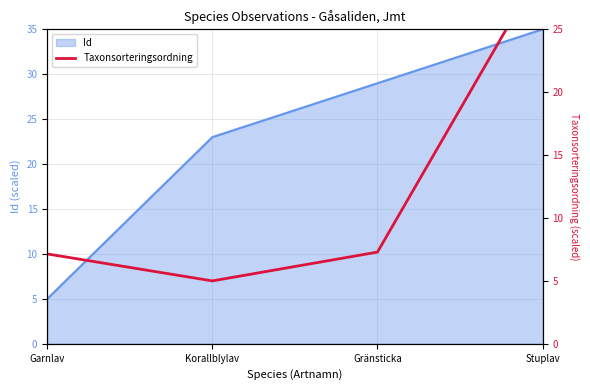

True or false: Id has more than 0 interior local peaks.

False